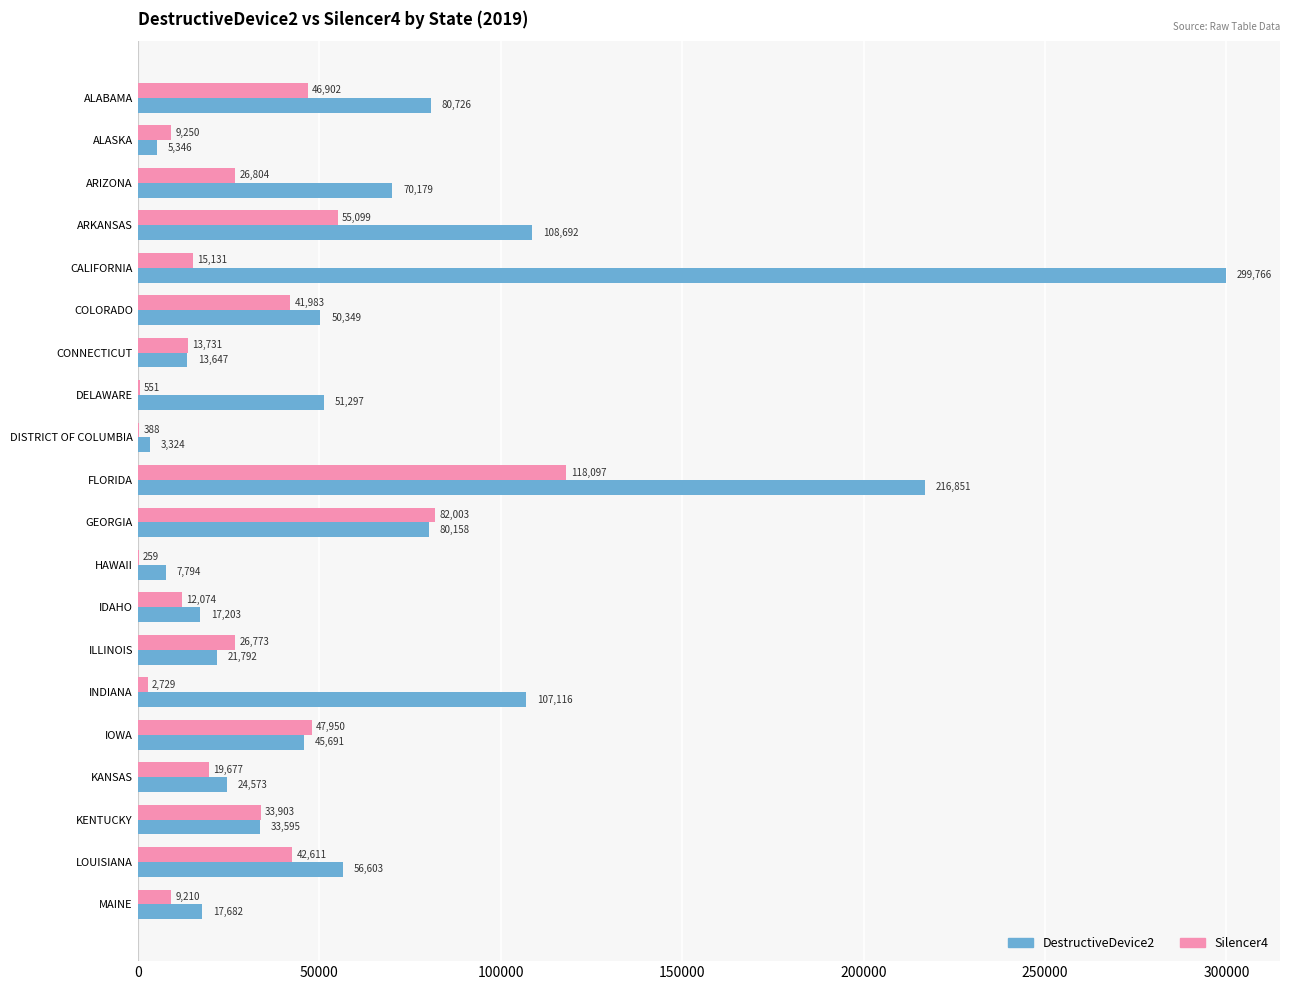

True or false: Silencer4 has a value of 12074 at IDAHO.

True